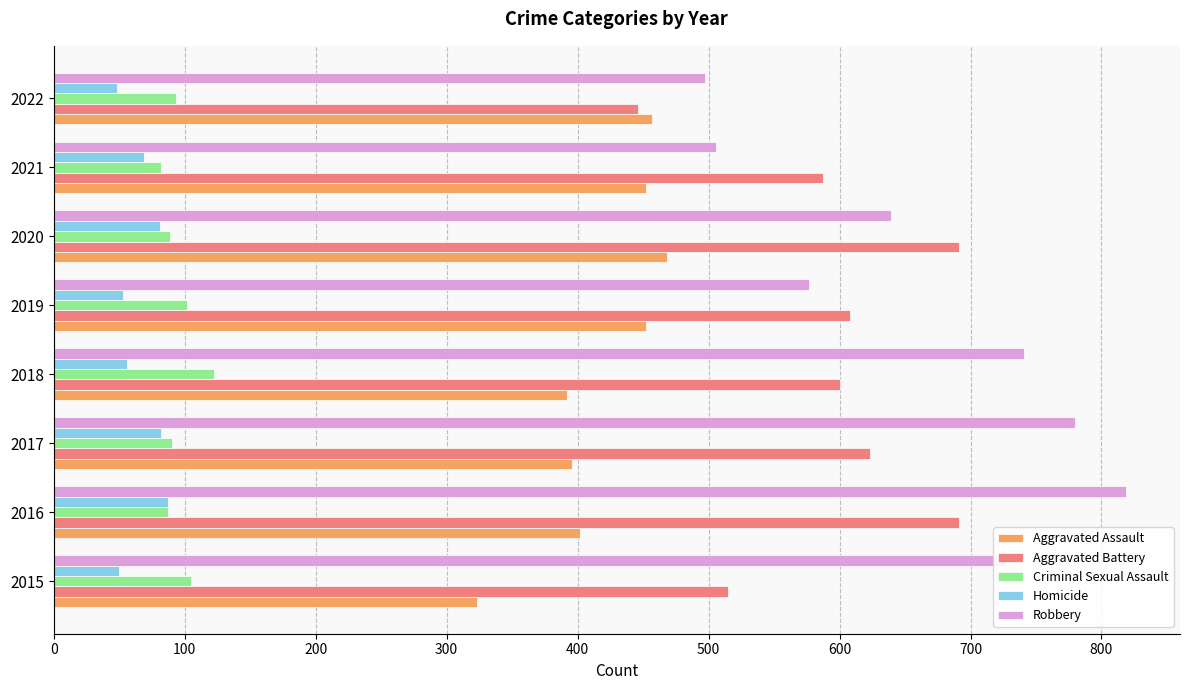

At how many categories does at least one series exceed 258?

8